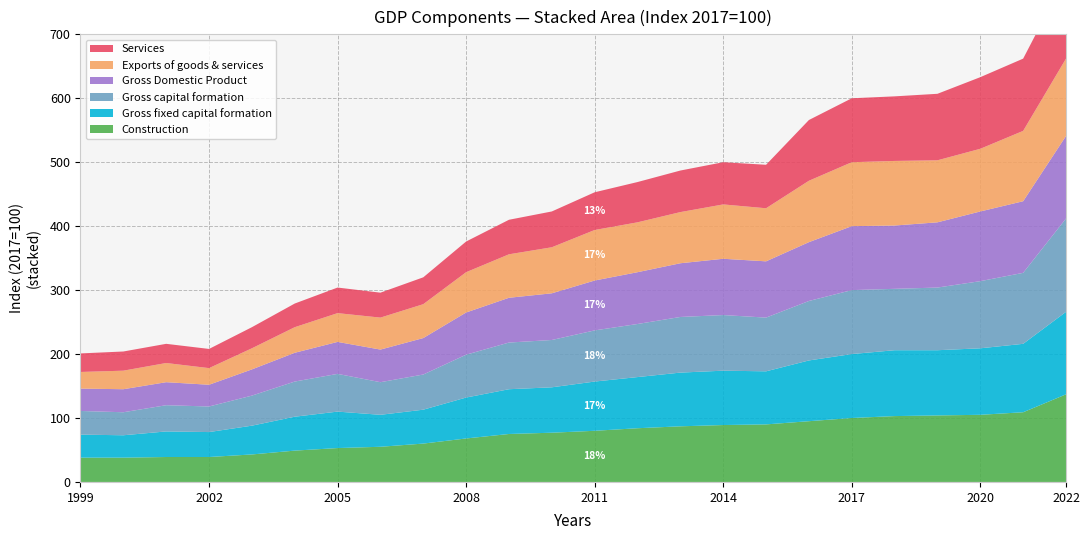

Reading left to right, extract all data points from this chart.

Construction: 1999=38	2000=38	2001=39	2002=39	2003=43	2004=49	2005=53	2006=55	2007=60	2008=68	2009=75	2010=77	2011=80	2012=84	2013=87	2014=89	2015=90	2016=95	2017=100	2018=103	2019=104	2020=105	2021=109	2022=137
Gross fixed capital formation: 1999=36	2000=35	2001=40	2002=39	2003=45	2004=53	2005=57	2006=50	2007=53	2008=64	2009=70	2010=71	2011=77	2012=80	2013=84	2014=85	2015=83	2016=95	2017=100	2018=103	2019=102	2020=104	2021=107	2022=129
Gross capital formation: 1999=37	2000=36	2001=41	2002=40	2003=47	2004=55	2005=59	2006=51	2007=55	2008=67	2009=73	2010=74	2011=80	2012=83	2013=87	2014=87	2015=84	2016=93	2017=100	2018=96	2019=98	2020=105	2021=111	2022=146
Gross Domestic Product: 1999=35	2000=36	2001=36	2002=34	2003=41	2004=45	2005=50	2006=51	2007=57	2008=66	2009=70	2010=73	2011=78	2012=81	2013=84	2014=88	2015=88	2016=92	2017=100	2018=99	2019=102	2020=109	2021=112	2022=129
Exports of goods & services: 1999=26	2000=29	2001=30	2002=26	2003=33	2004=40	2005=45	2006=50	2007=53	2008=63	2009=68	2010=72	2011=79	2012=78	2013=80	2014=85	2015=83	2016=96	2017=100	2018=101	2019=97	2020=98	2021=110	2022=121
Services: 1999=29	2000=30	2001=30	2002=30	2003=33	2004=37	2005=40	2006=39	2007=42	2008=48	2009=54	2010=56	2011=59	2012=63	2013=65	2014=66	2015=68	2016=95	2017=100	2018=101	2019=104	2020=112	2021=113	2022=129